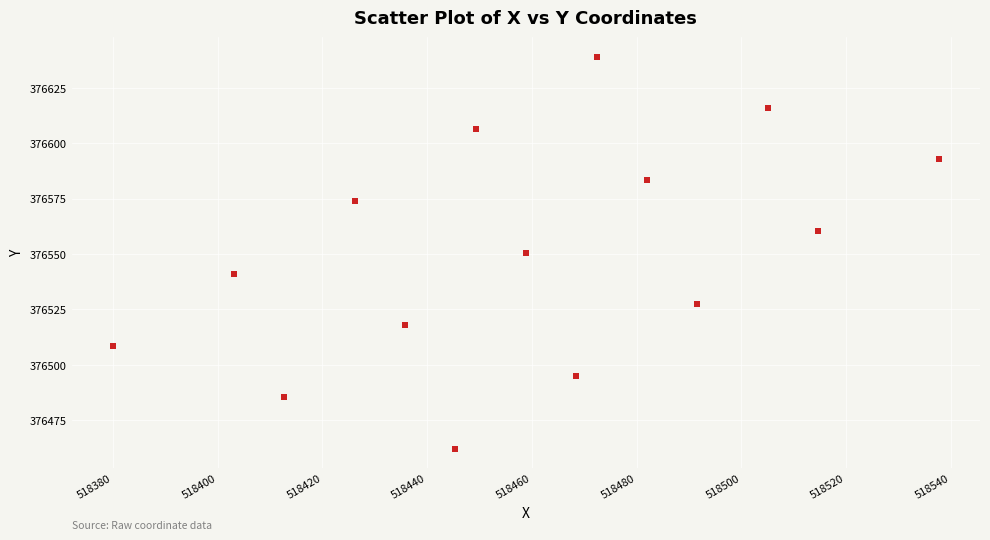

What is the range of X values (max minus min)?

157.7